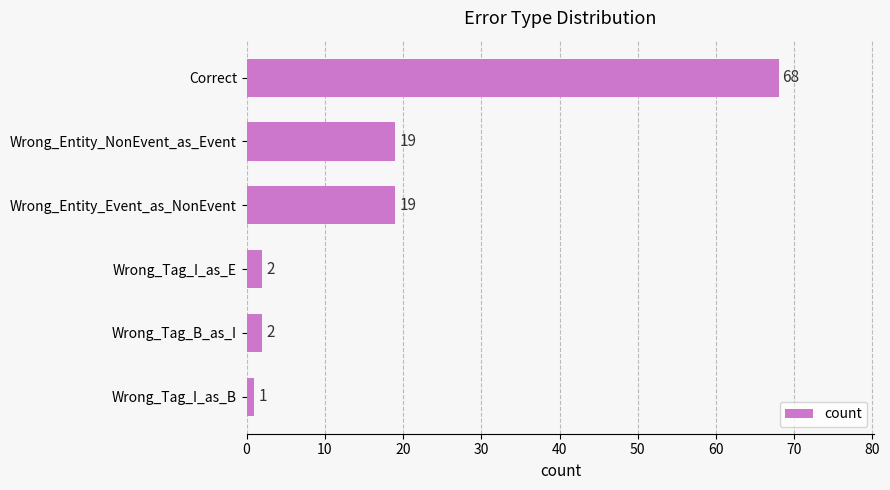

What is the change in value from Correct to Wrong_Tag_I_as_E?

-66